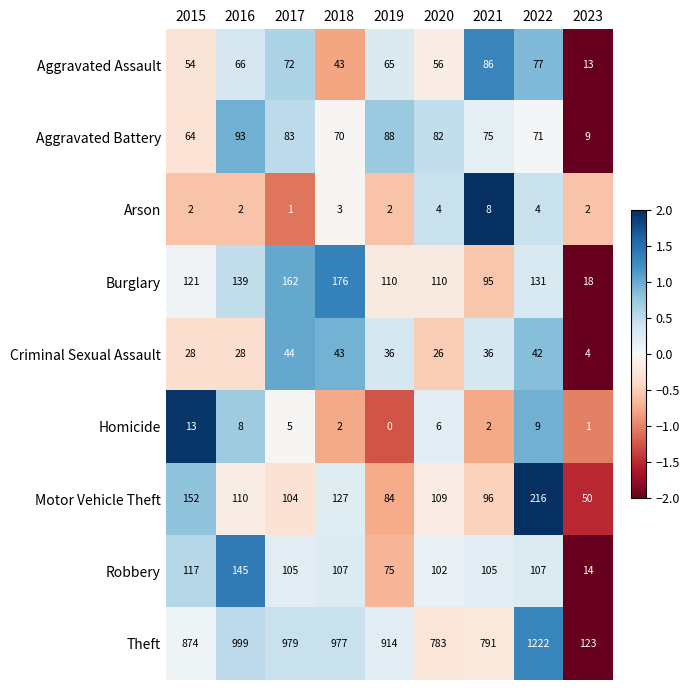

What is the difference between the second highest and minimum values in the Criminal Sexual Assault series?

39